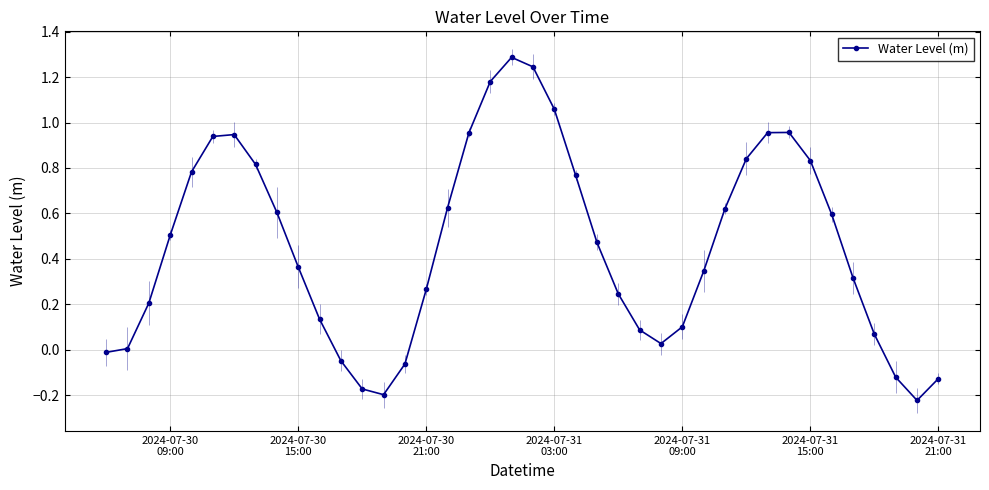

What is the difference between the second highest and minimum values?

1.5